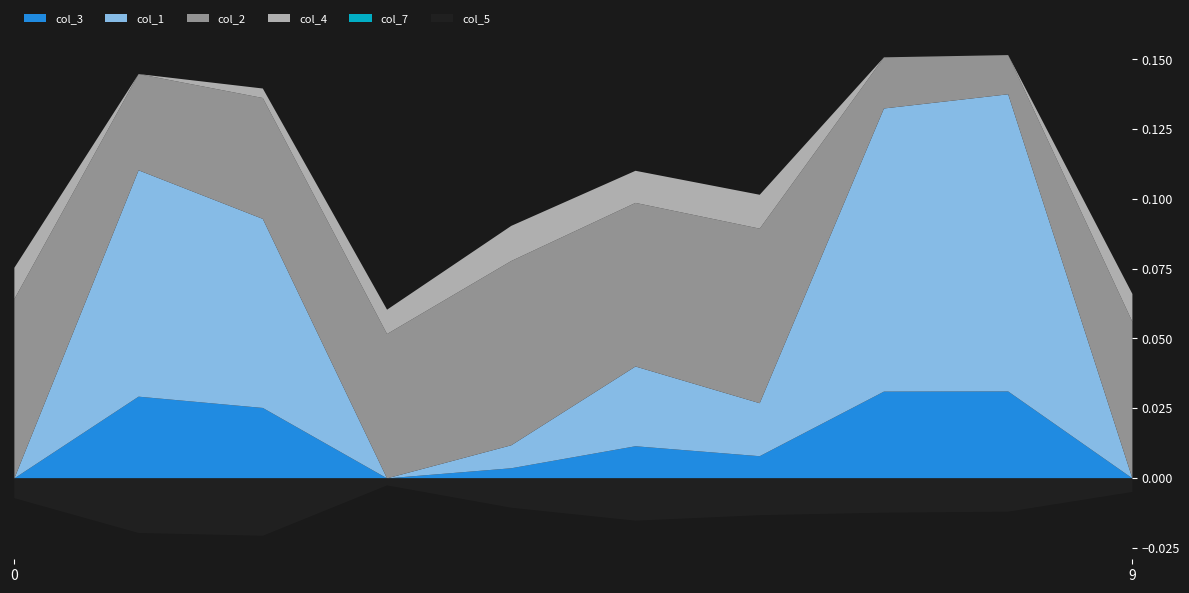

At which category is the sum across all series the highest?

8